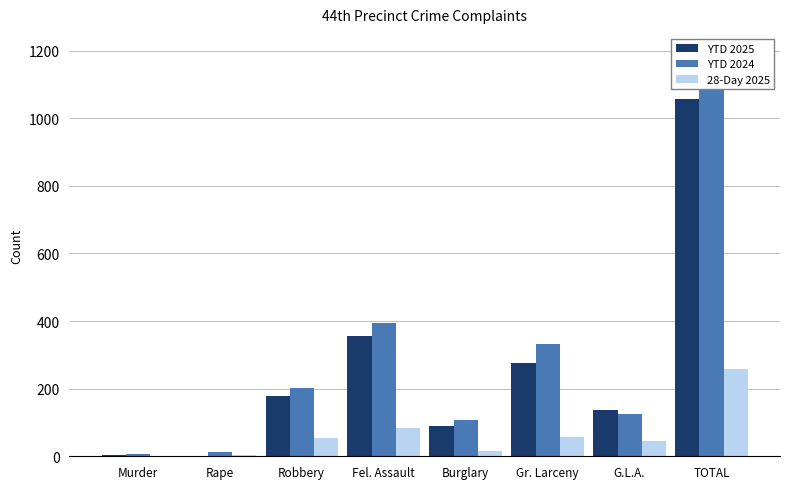

Where does the 28-Day 2025 series first go above 53?

Fel. Assault